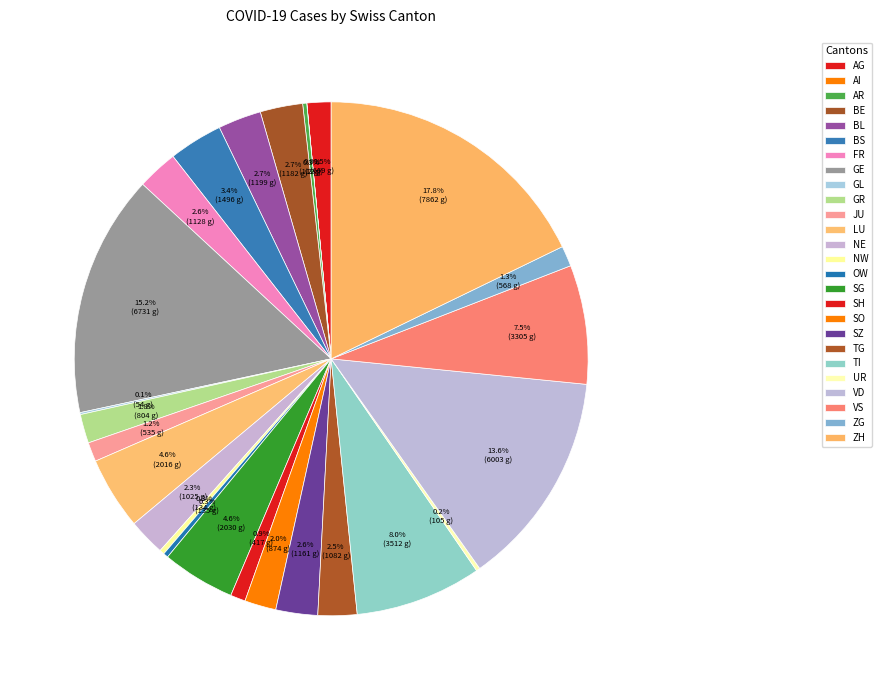

True or false: UR accounts for 0% of the total.

True